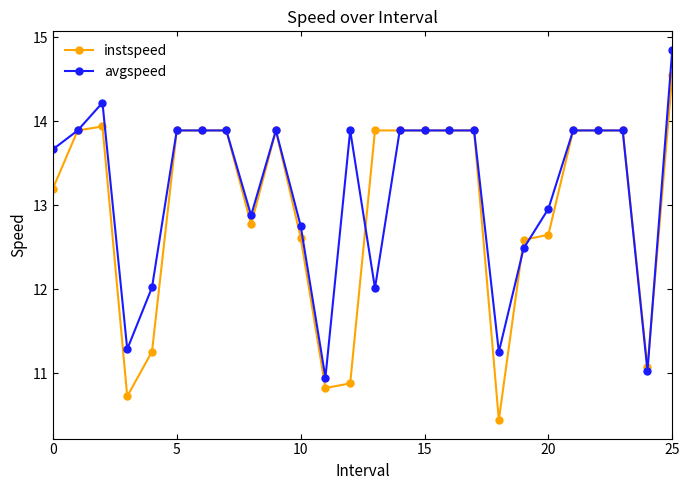

Which series has the largest range (max minus min)?

instspeed